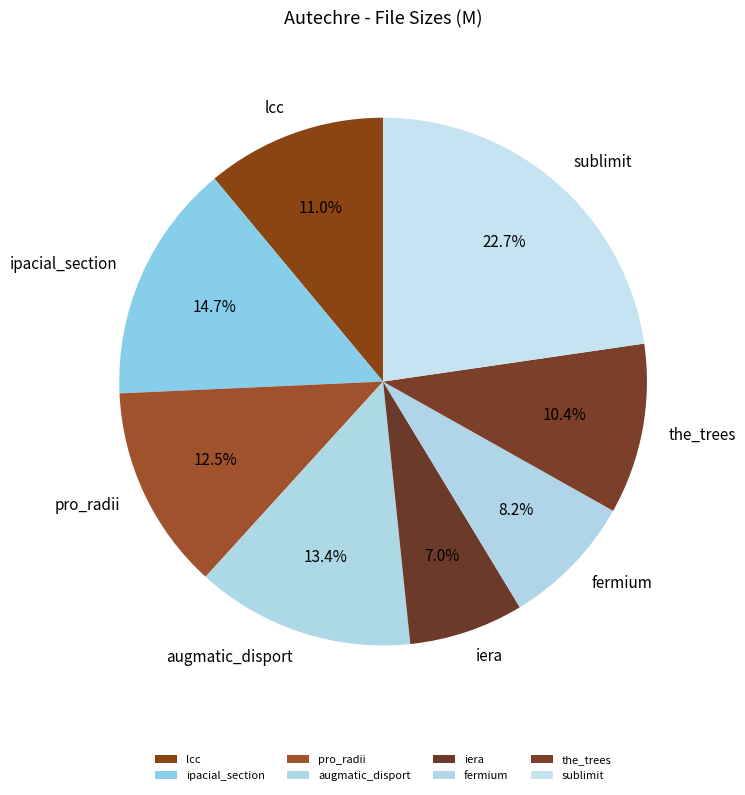

The ipacial_section slice represents 15% of the pie. True or false?

True